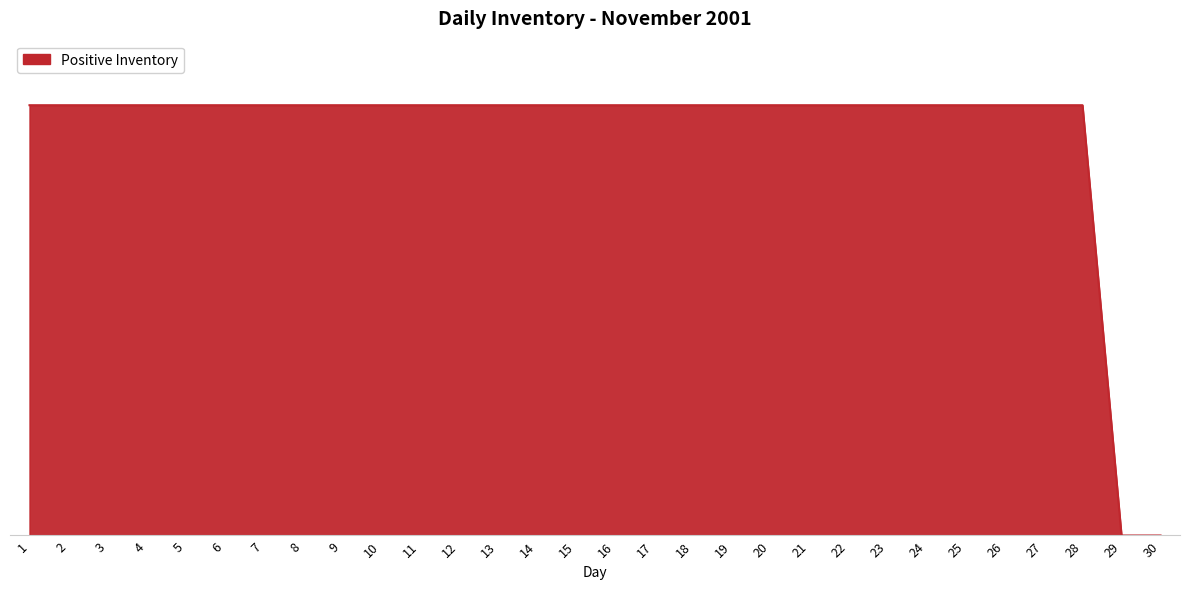

True or false: the data shows 17741 at 28.

False